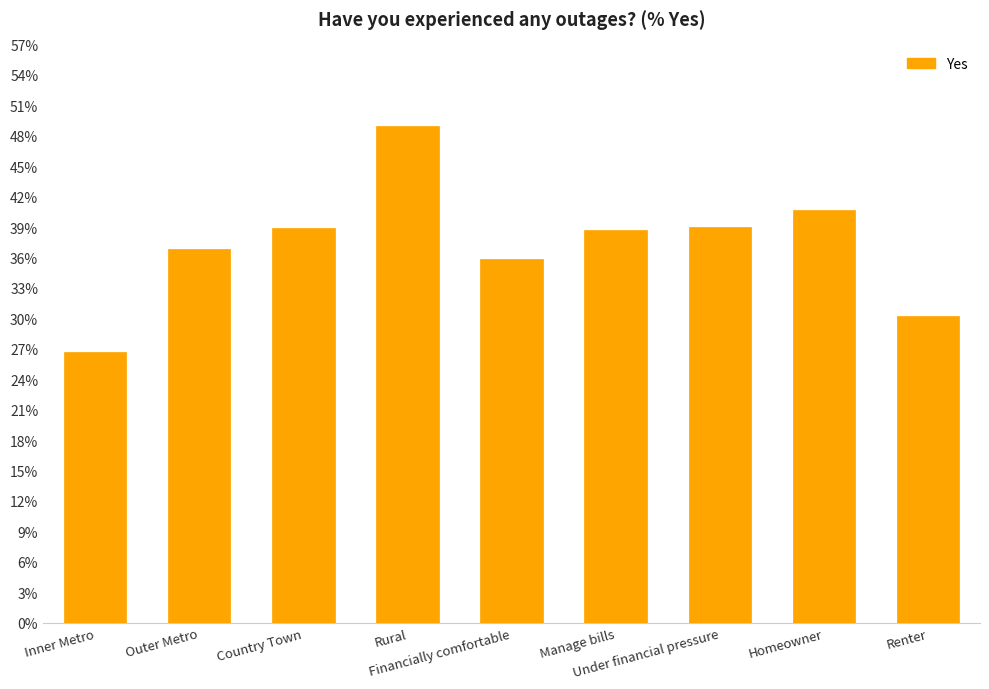

Are the bars grouped side by side (vs. stacked)?

No